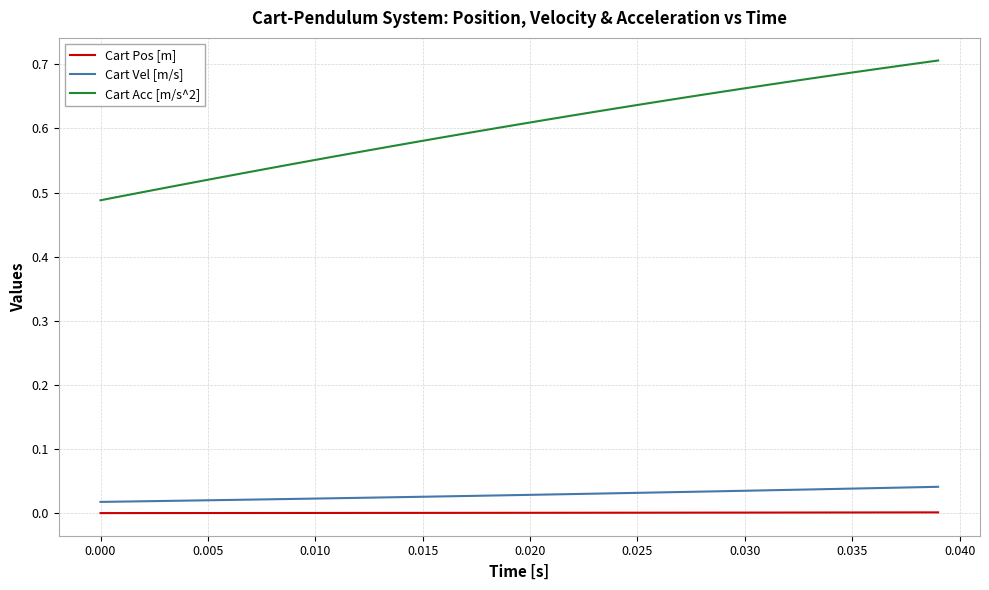

Which series has the largest range (max minus min)?

Cart Acc [m/s^2]